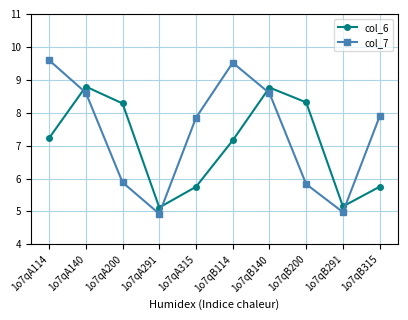

How many lines are shown in the chart?

2